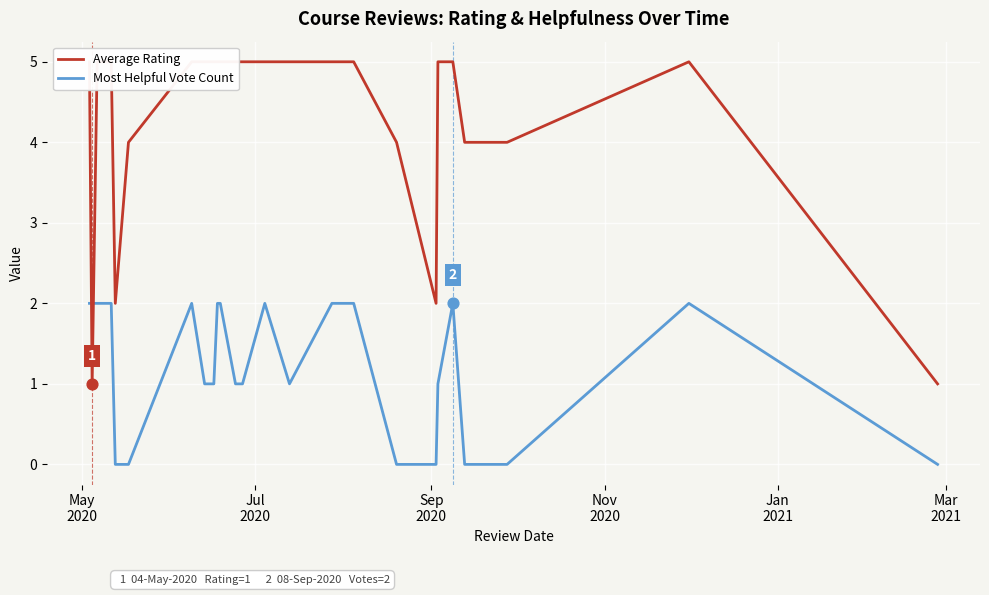

Which series contains the lowest Y value?

Most Helpful Vote Count